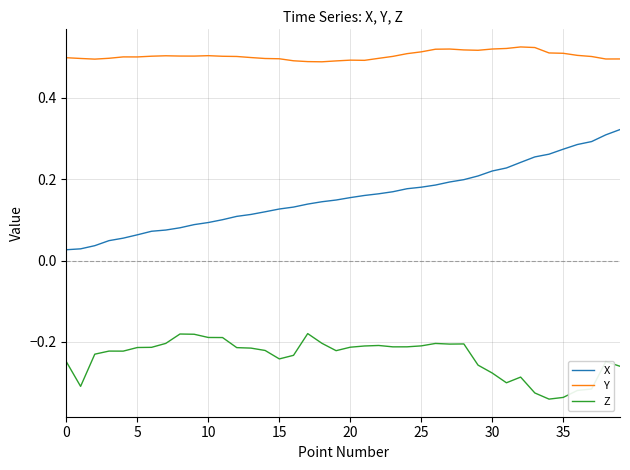

True or false: Y and X cross at least once.

False